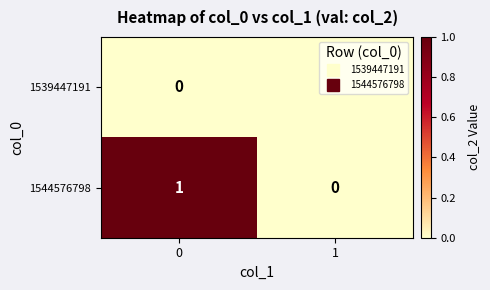

Which series has the largest total across all categories?

1544576798